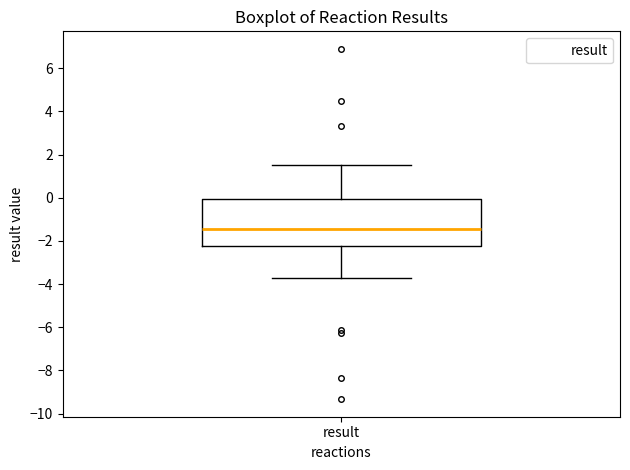

Transcribe this box plot: give where the median line is, the range the box spans, and where the two whiskers end, as read against the y-axis. The values are not printed on the chart, so give them approximately, as read against the axis.

median -1.4, box -2.2 to 0.0, whiskers -3.6 to 1.6